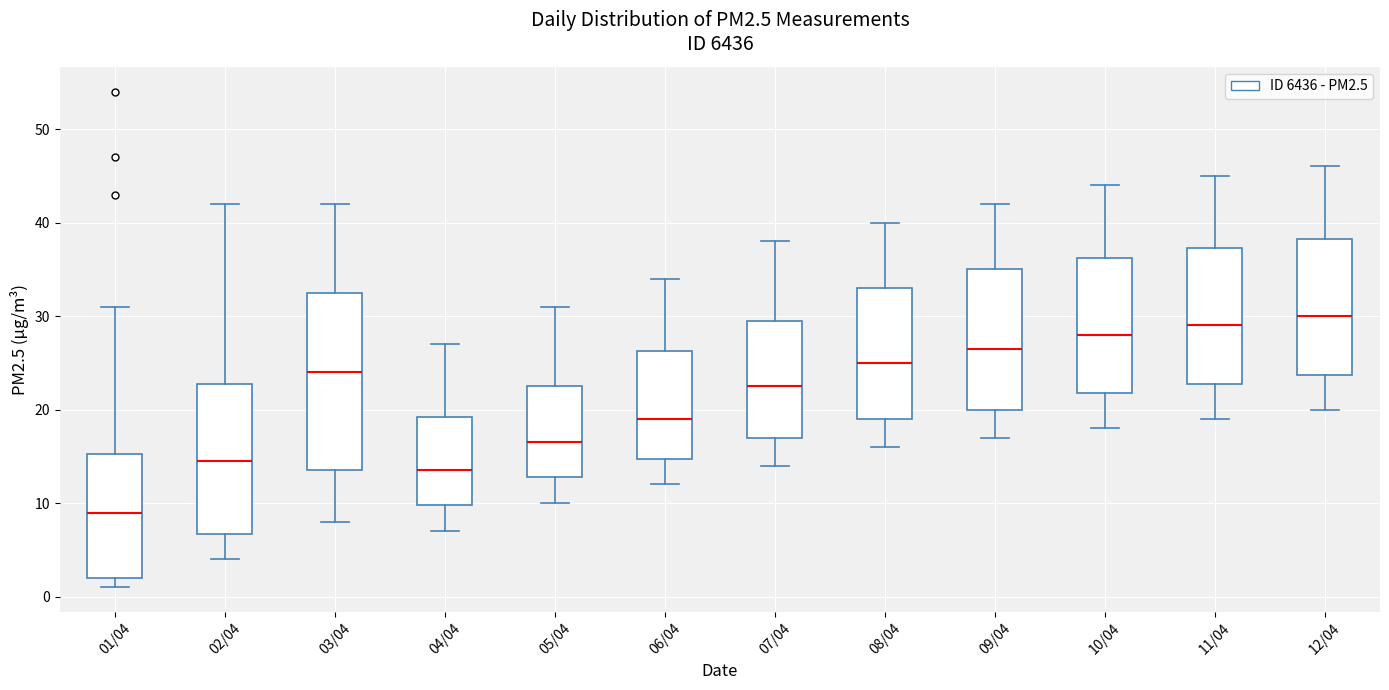

Reading left to right, read every box against the y-axis: the position of its median line, the range the box covers, and the ends of its whiskers. The values are not printed on the chart, so give them approximately, as read against the axis.

01/04: median 9, box 2 to 15, whiskers 1 to 31
02/04: median 15, box 7 to 23, whiskers 4 to 42
03/04: median 24, box 14 to 33, whiskers 8 to 42
04/04: median 14, box 10 to 19, whiskers 7 to 27
05/04: median 17, box 13 to 23, whiskers 10 to 31
06/04: median 19, box 15 to 26, whiskers 12 to 34
07/04: median 23, box 17 to 30, whiskers 14 to 38
08/04: median 25, box 19 to 33, whiskers 16 to 40
09/04: median 27, box 20 to 35, whiskers 17 to 42
10/04: median 28, box 22 to 36, whiskers 18 to 44
11/04: median 29, box 23 to 37, whiskers 19 to 45
12/04: median 30, box 24 to 38, whiskers 20 to 46